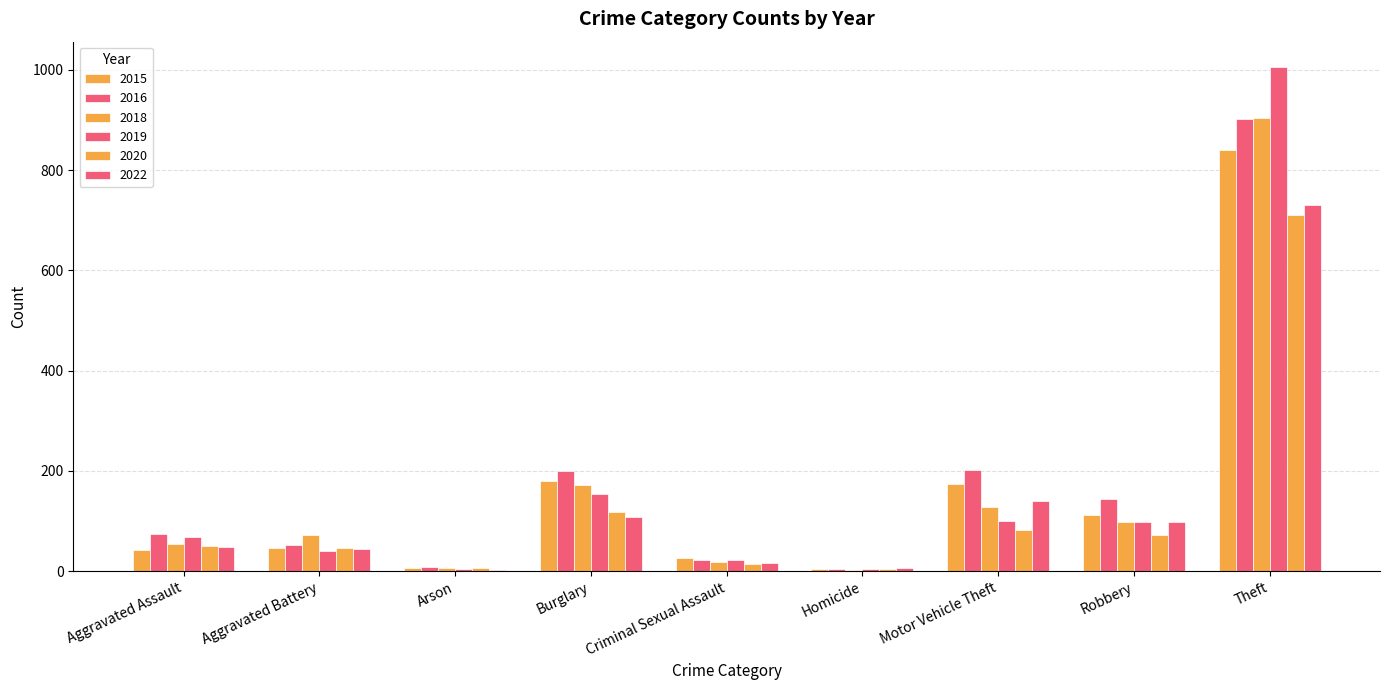

Count the number of categories in the chart.

9